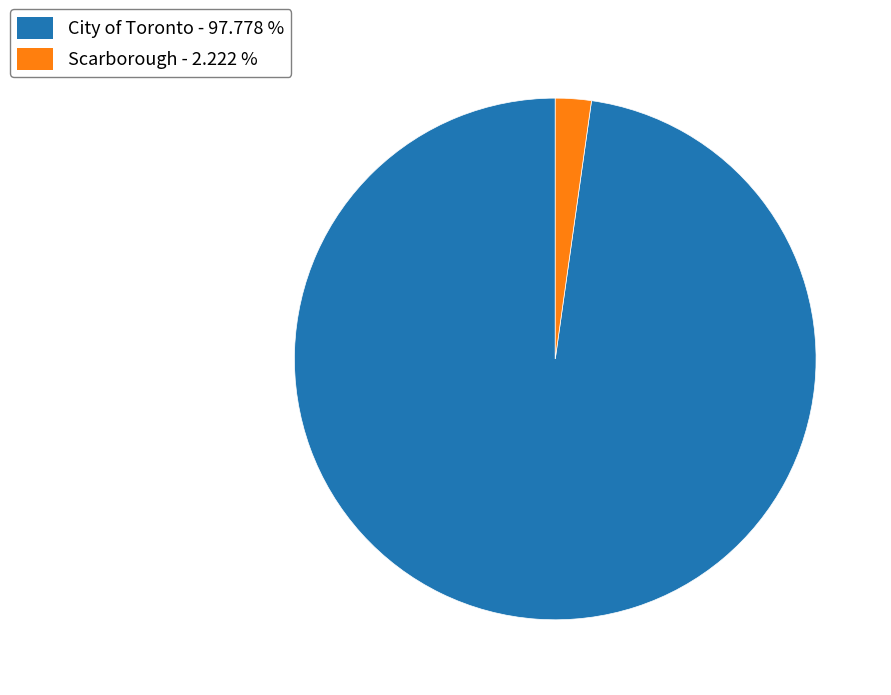

Does City of Toronto represent more than half of the total?

Yes